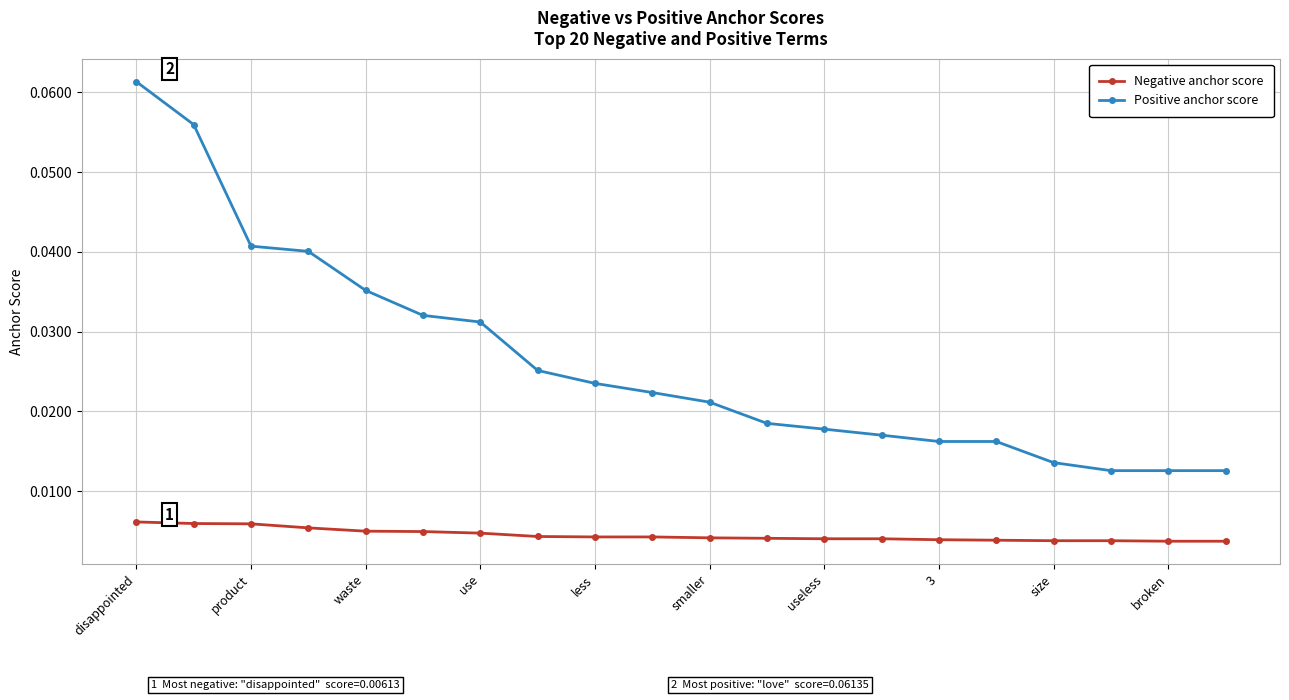

True or false: Positive anchor score and Negative anchor score intersect in this chart.

False